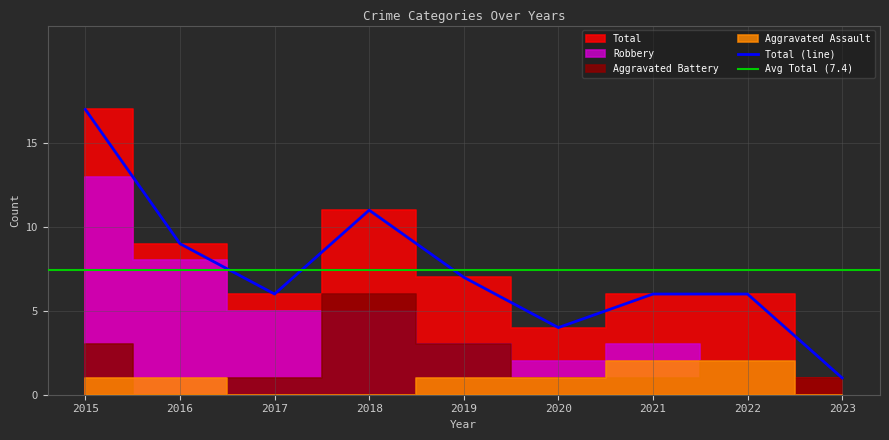

At which label is Aggravated Assault closest to 1?

2015